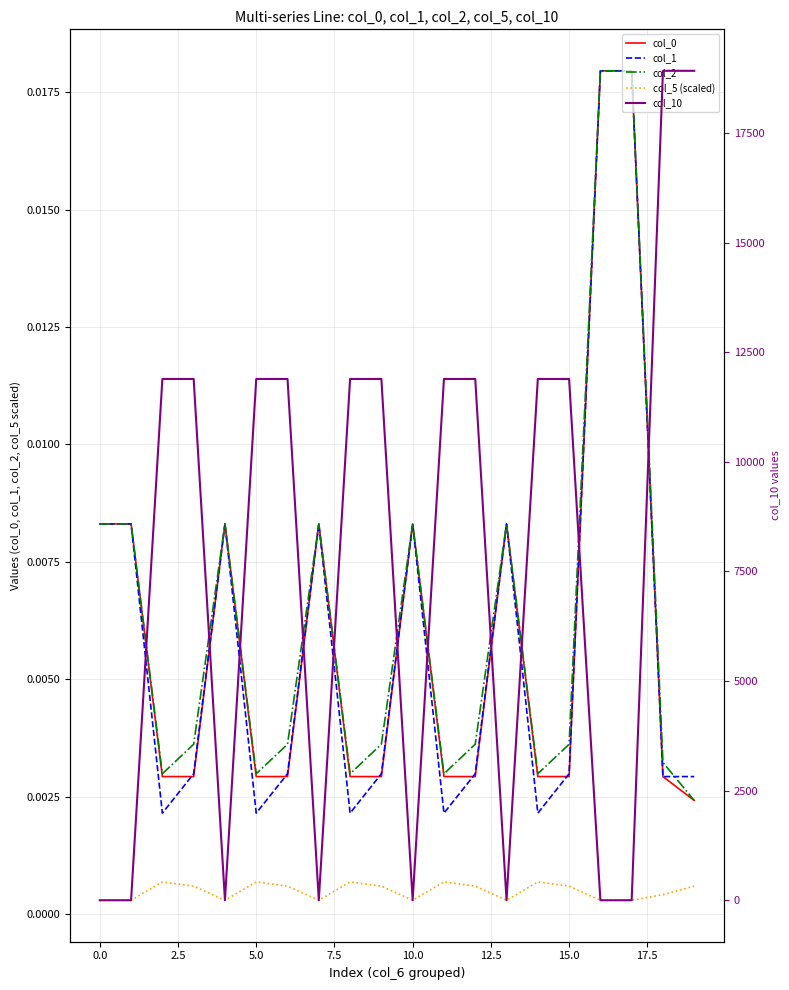

Is it true that col_1 equals 0.0 at 13?

True